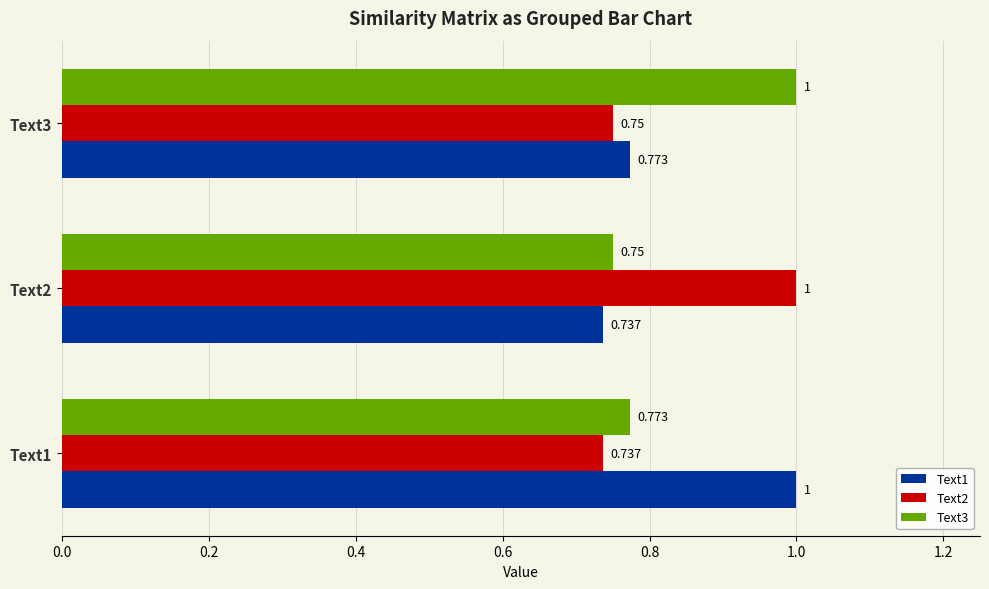

What is the value of the Text2 bar at the 1st from the left?

0.7